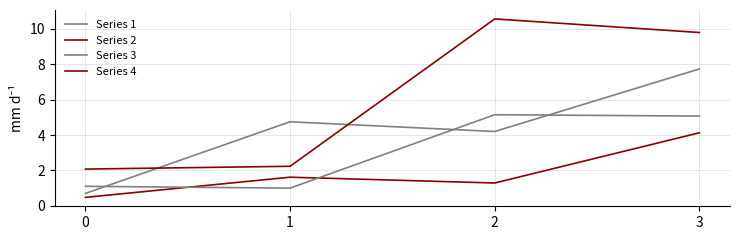

What is the maximum value shown in the chart?

10.6